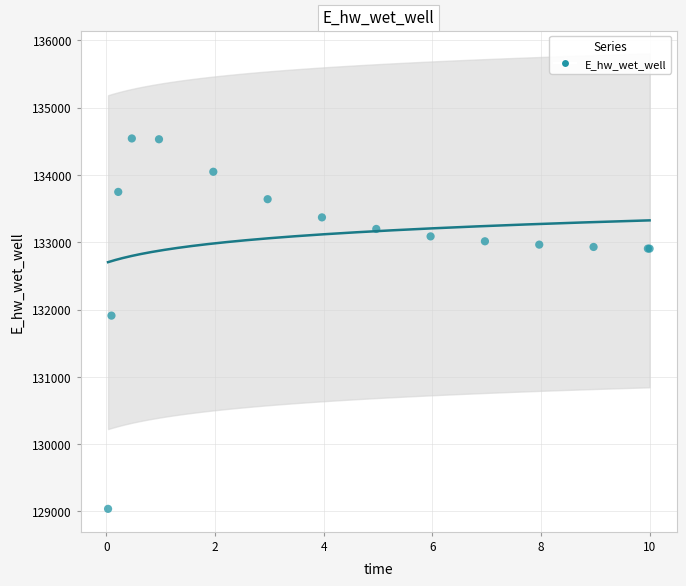

What Y value in the scatter plot is closest to 131791?

131910.8